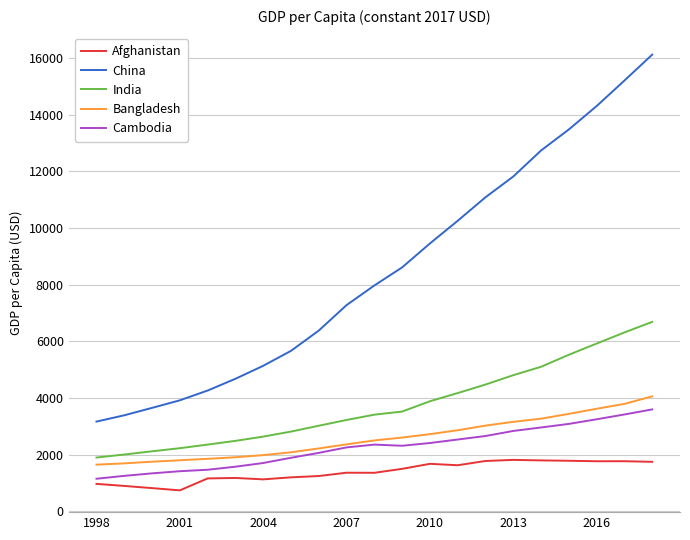

What is the highest value of the China series?

16127